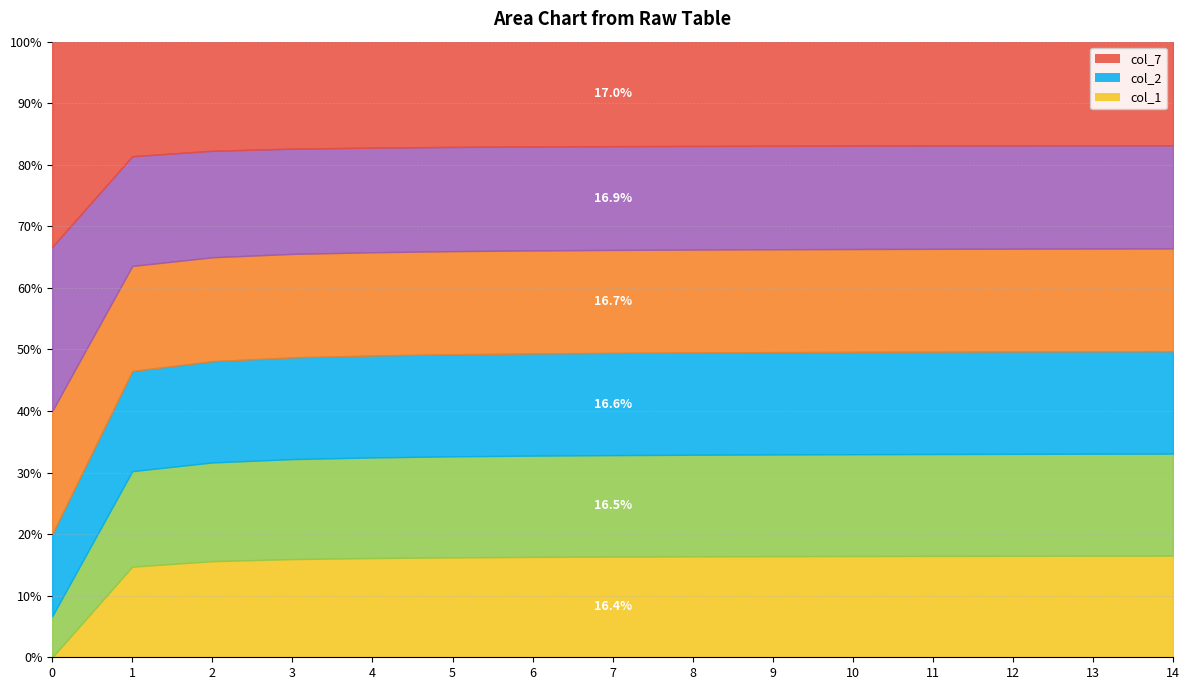

True or false: col_7 has a value of 43 at 4.

False